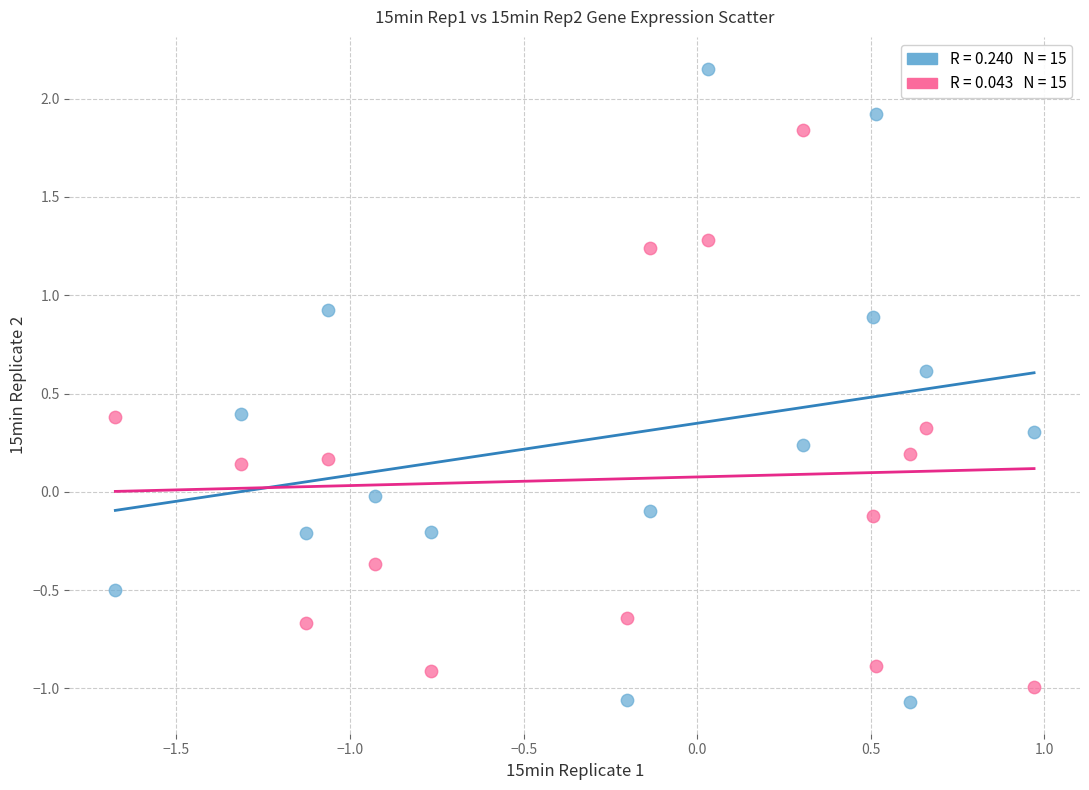

Across all data points, what is the range of X values (max minus min)?

2.6